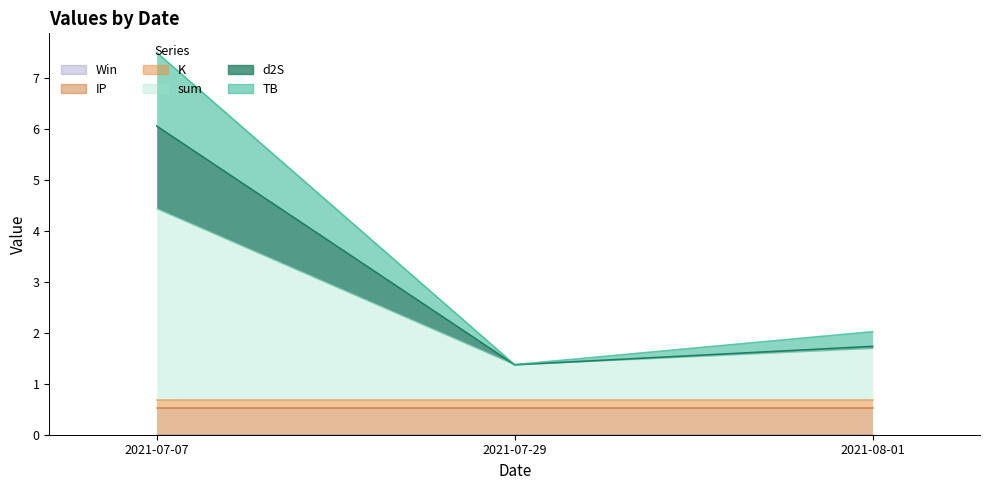

Between 2021-07-07 and 2021-07-29, which series saw the biggest shift?

sum